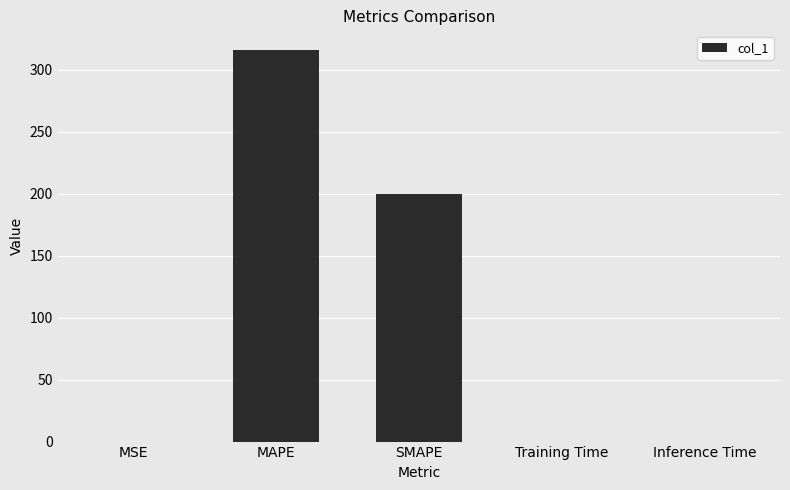

Where is the data nearest to the value 157?

SMAPE